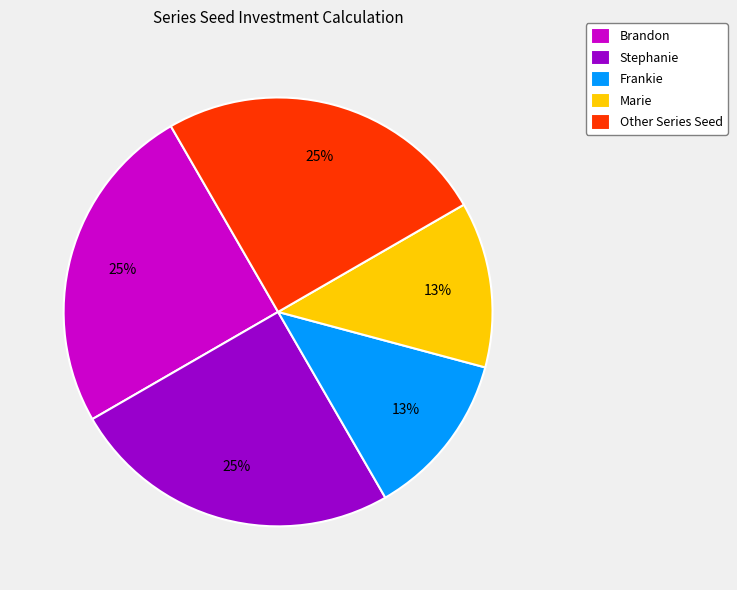

To the nearest percent, what is the average slice percentage?

20%